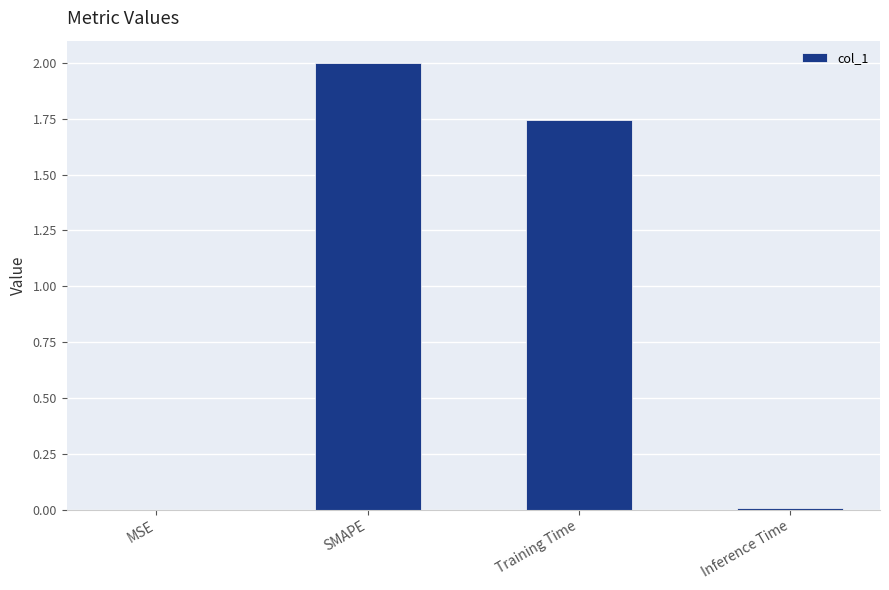

The chart shows a value of 0.0 at Inference Time. True or false?

True